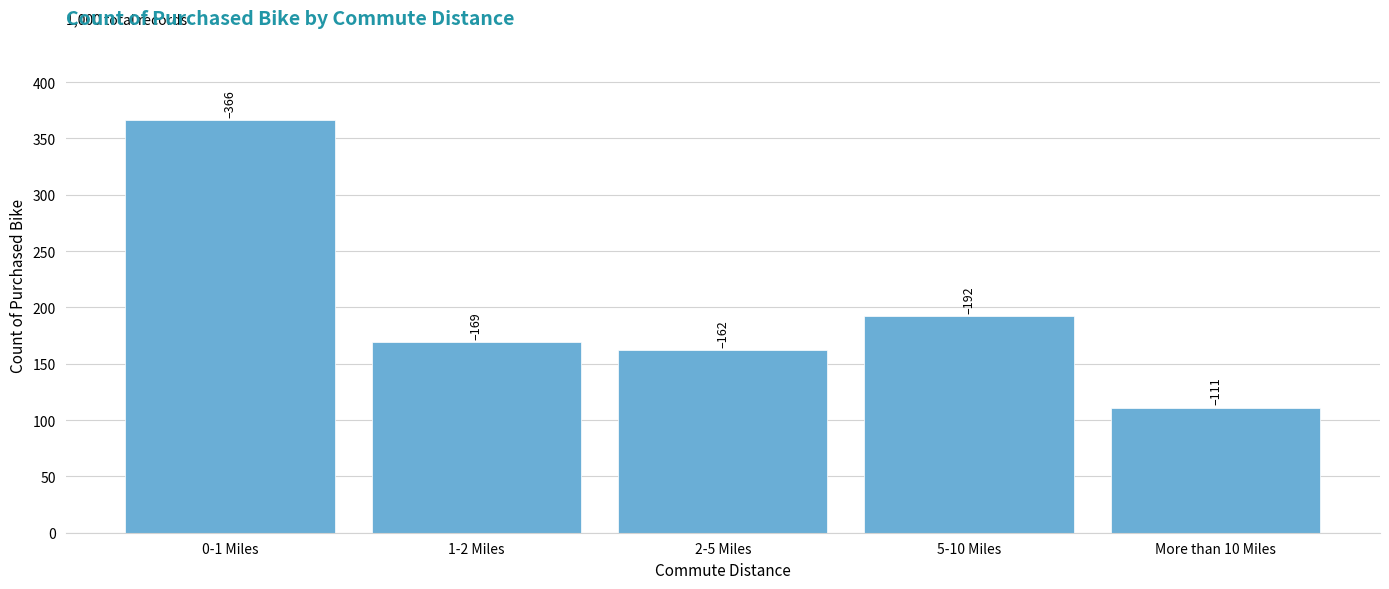

Reading right to left, list all the values displayed in this chart.

111	192	162	169	366